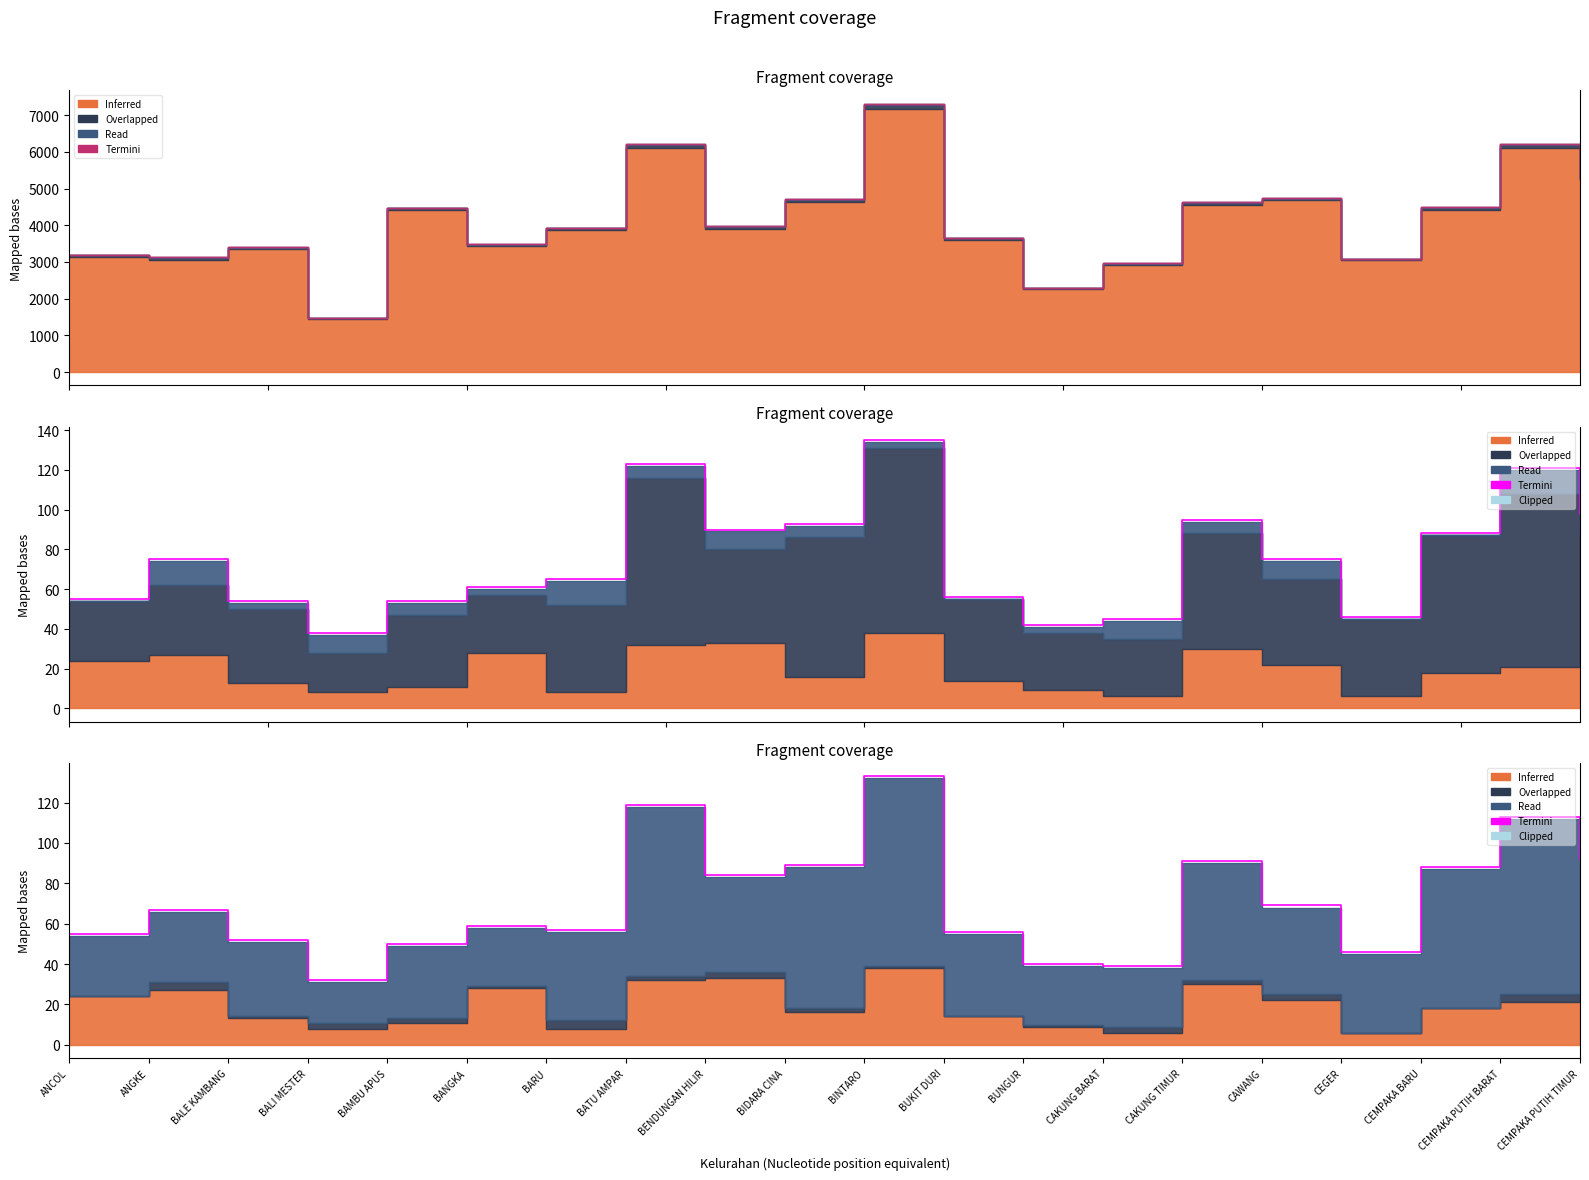

How many data points are less than 67?

10